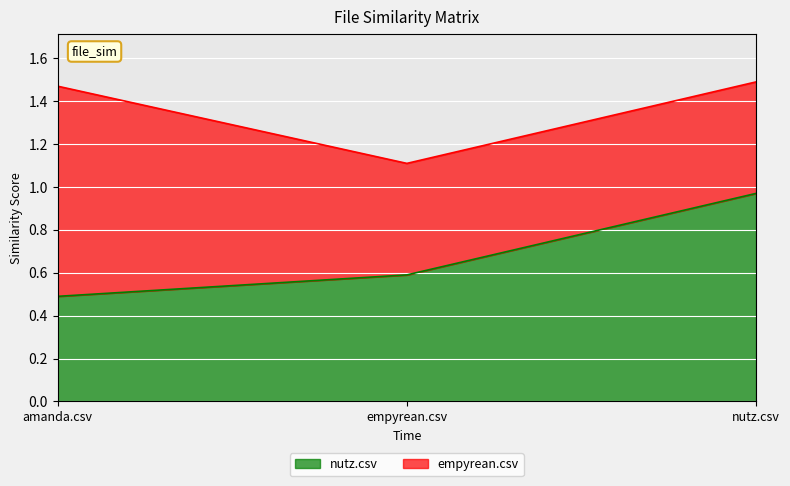

Reading right to left, list all the values displayed in this chart.

nutz.csv=1.0	empyrean.csv=0.6	amanda.csv=0.5